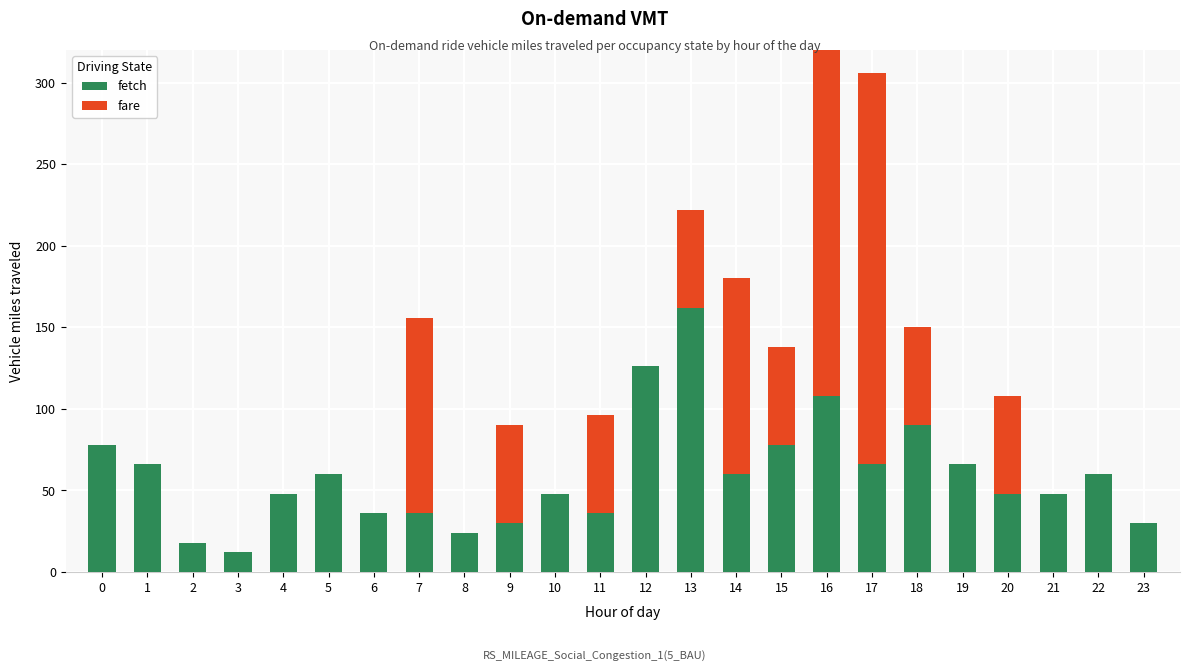

Which has a higher value, 7 or 6?

7